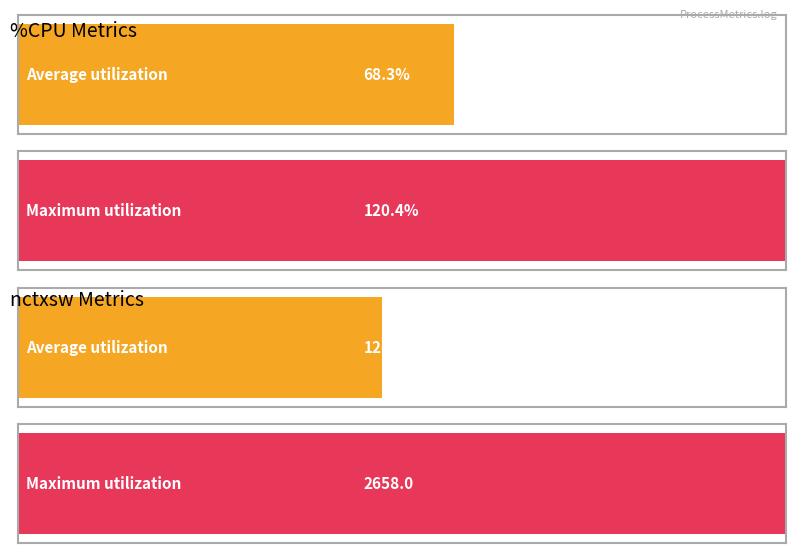

Which series has the widest spread of values?

nctxsw